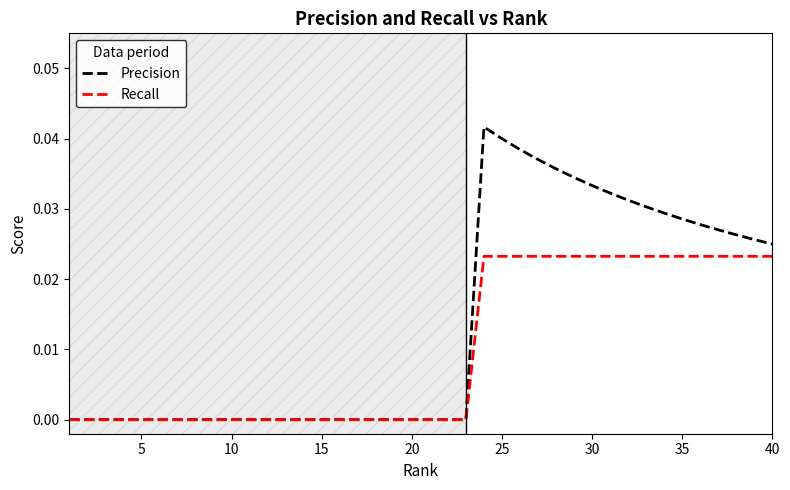

Which series has the largest range (max minus min)?

Precision